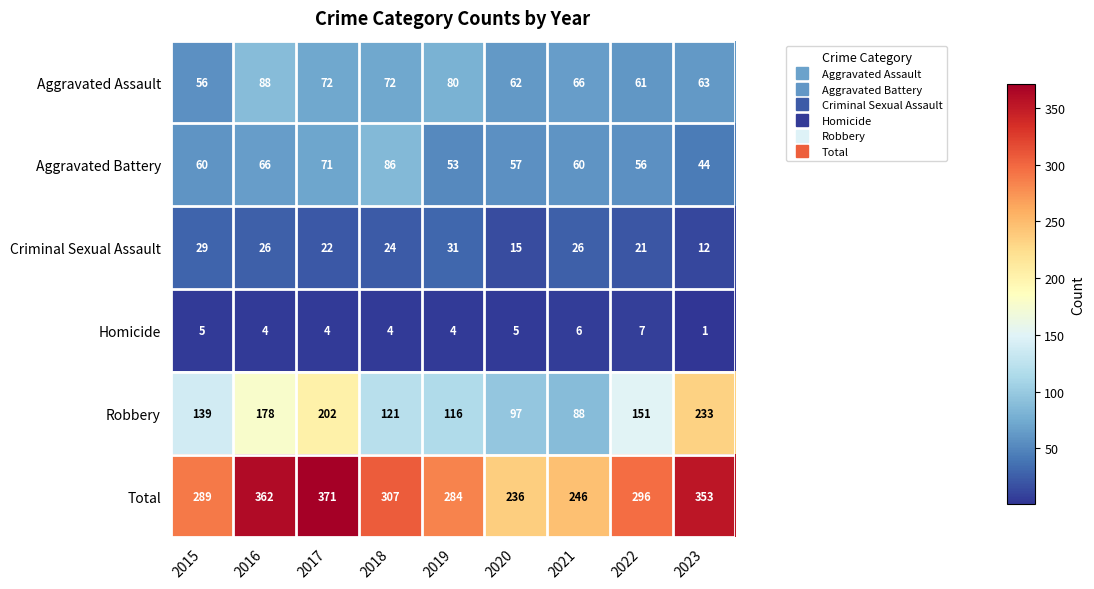

What is the approximate value of Aggravated Battery at 2020?

57